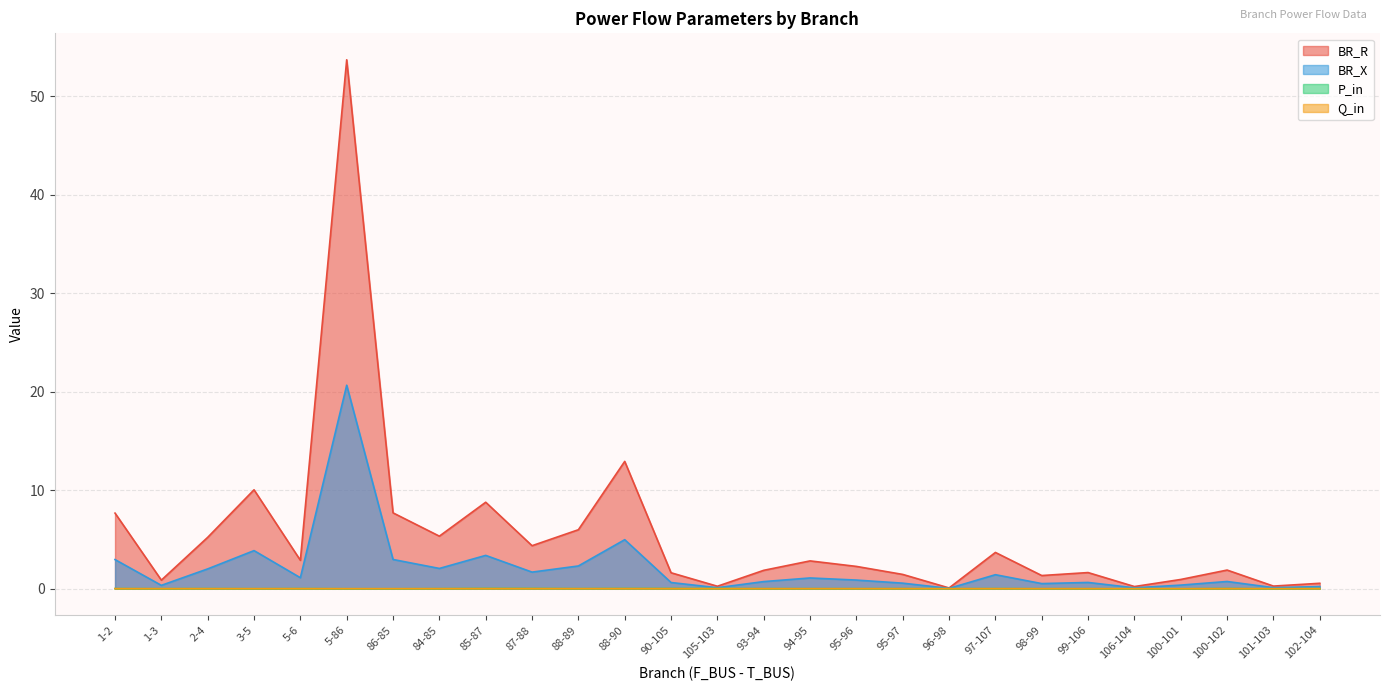

Which category has the highest value across all series?

5-86